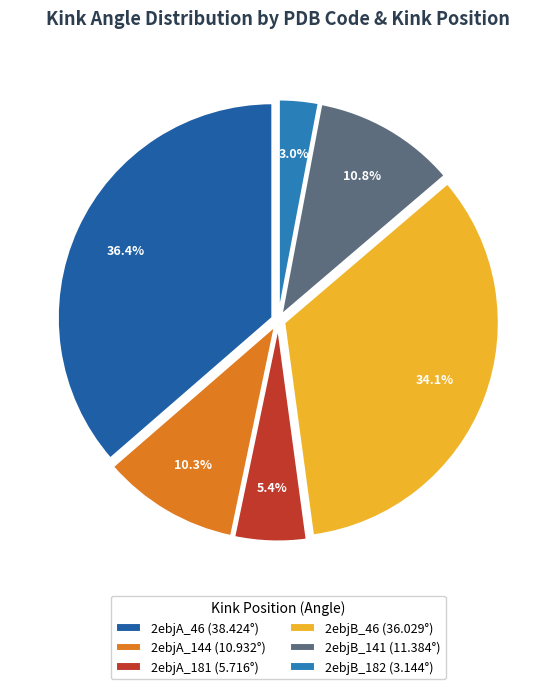

To the nearest percent, what portion does 2ebjB_46 represent?

34%